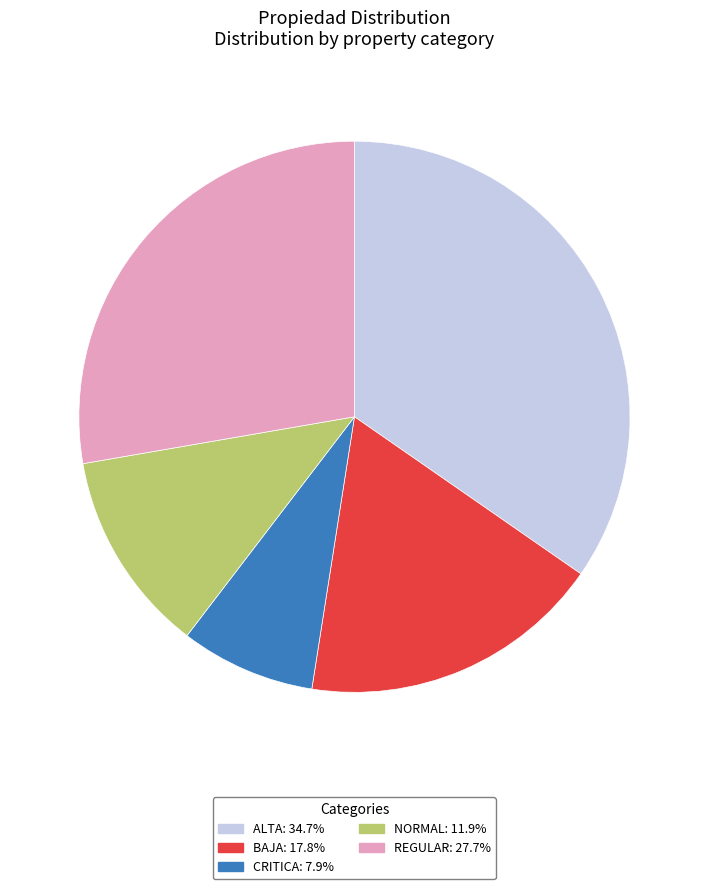

Is there a majority slice in this chart?

No